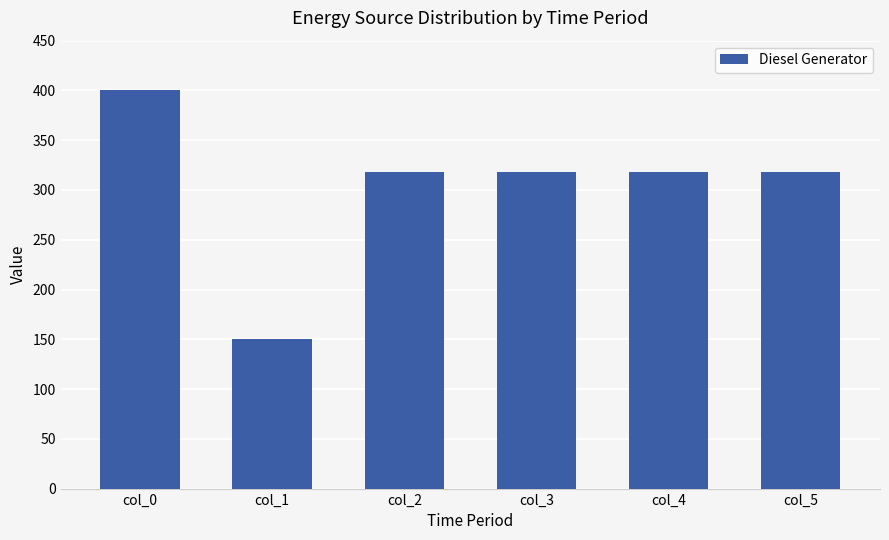

What is the greatest value displayed?

400